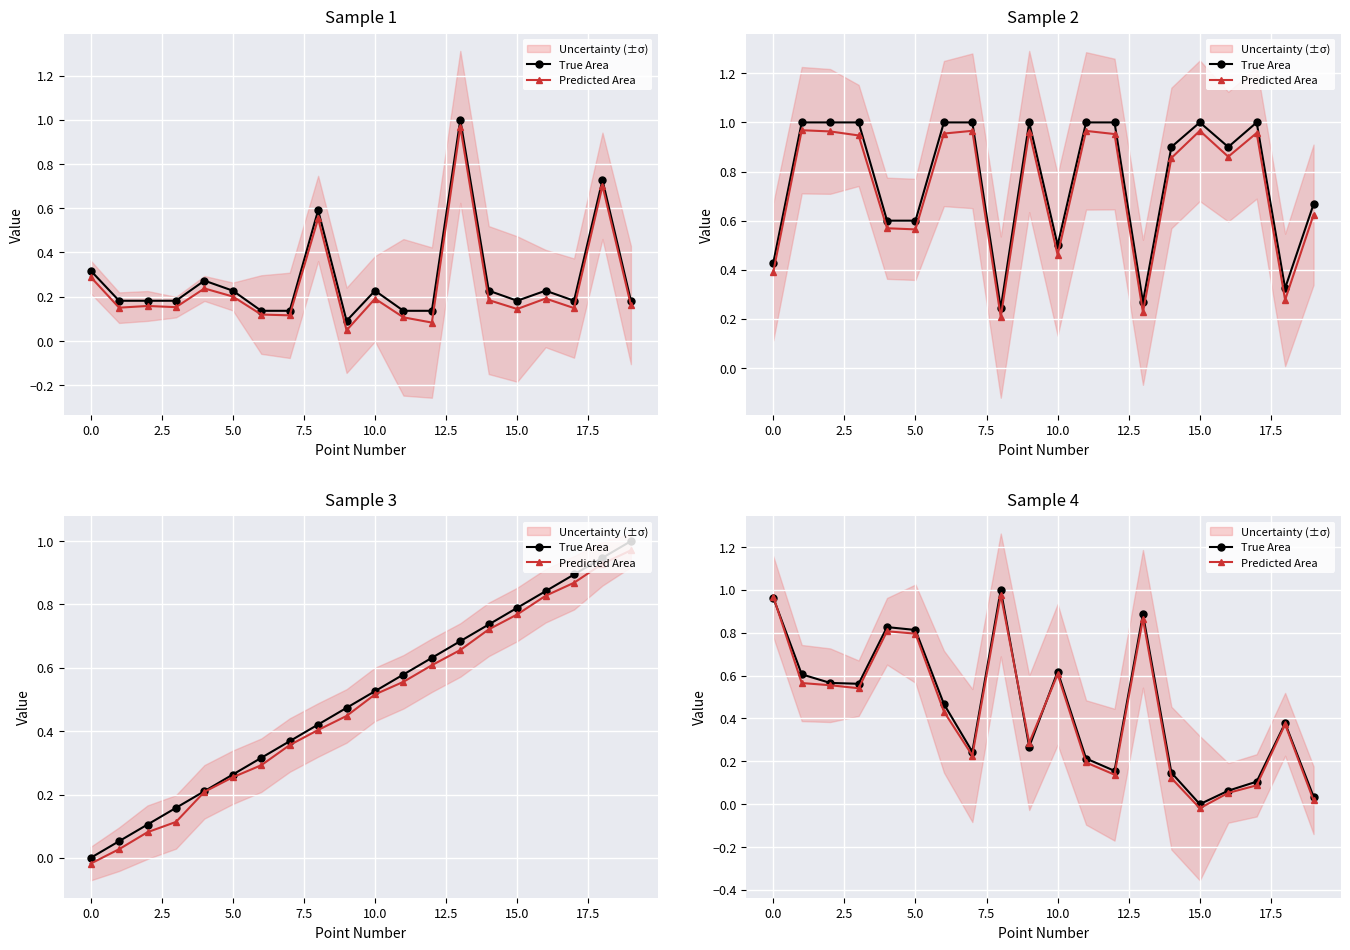

True or false: True Area and Predicted Area intersect in this chart.

True